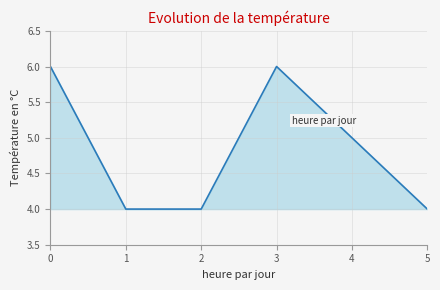

Reading left to right, transcribe all the data shown in this chart.

6	4	4	6	5	4